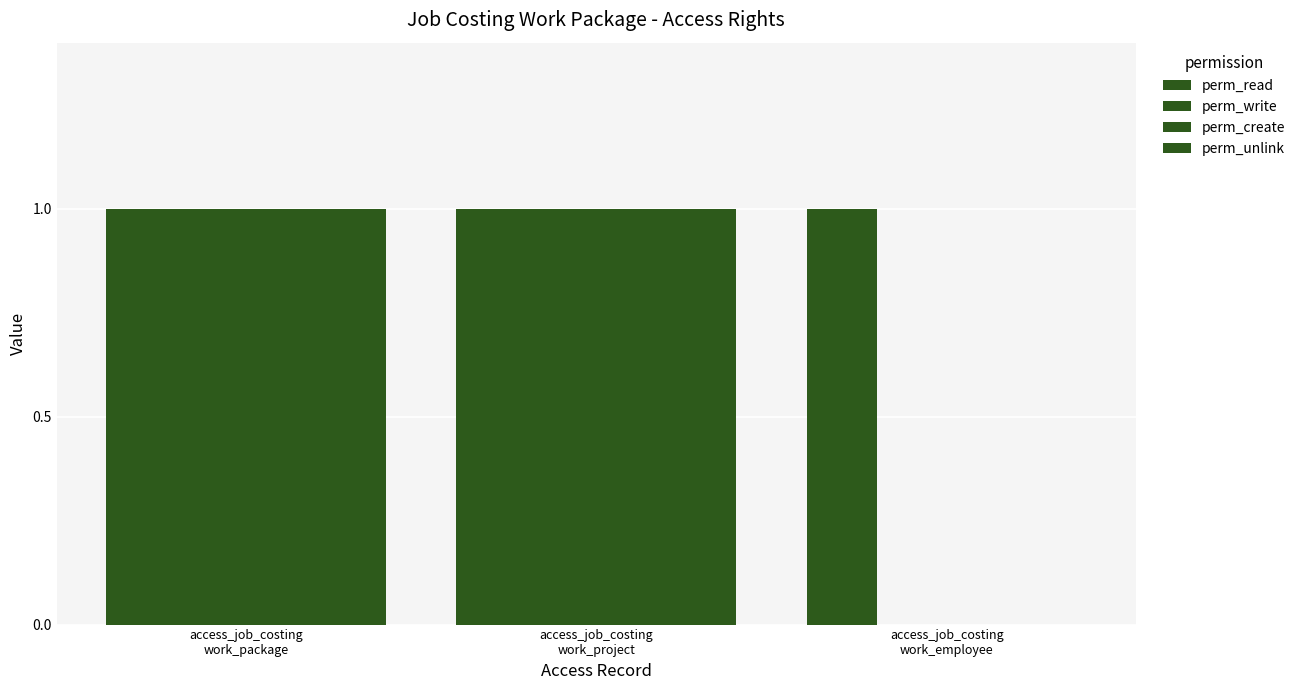

Which category has the lowest value across all series?

access_job_costing
work_employee